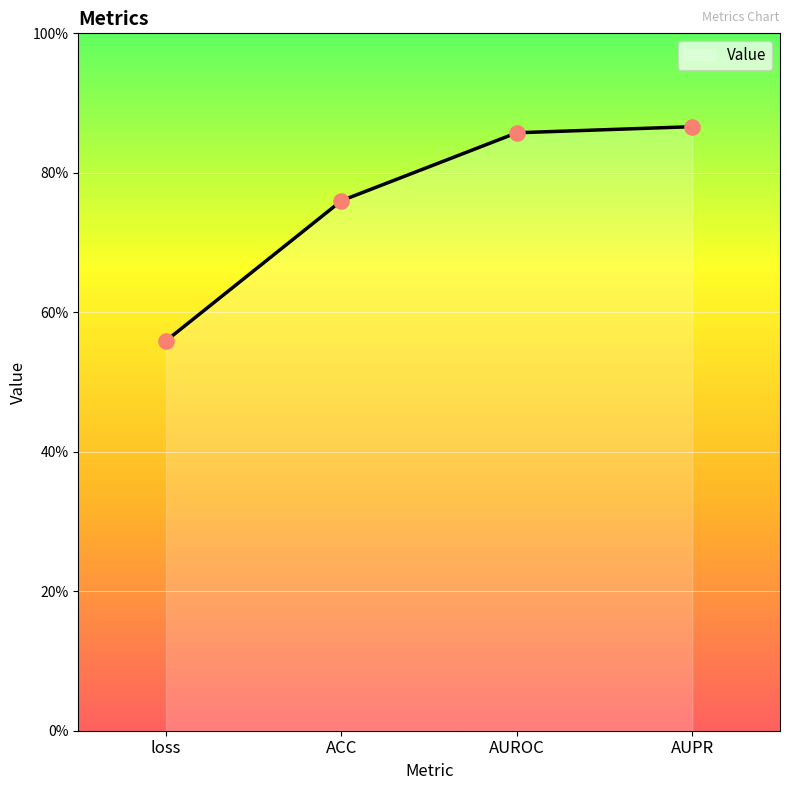

What is the change in value from loss to ACC?

+0.2